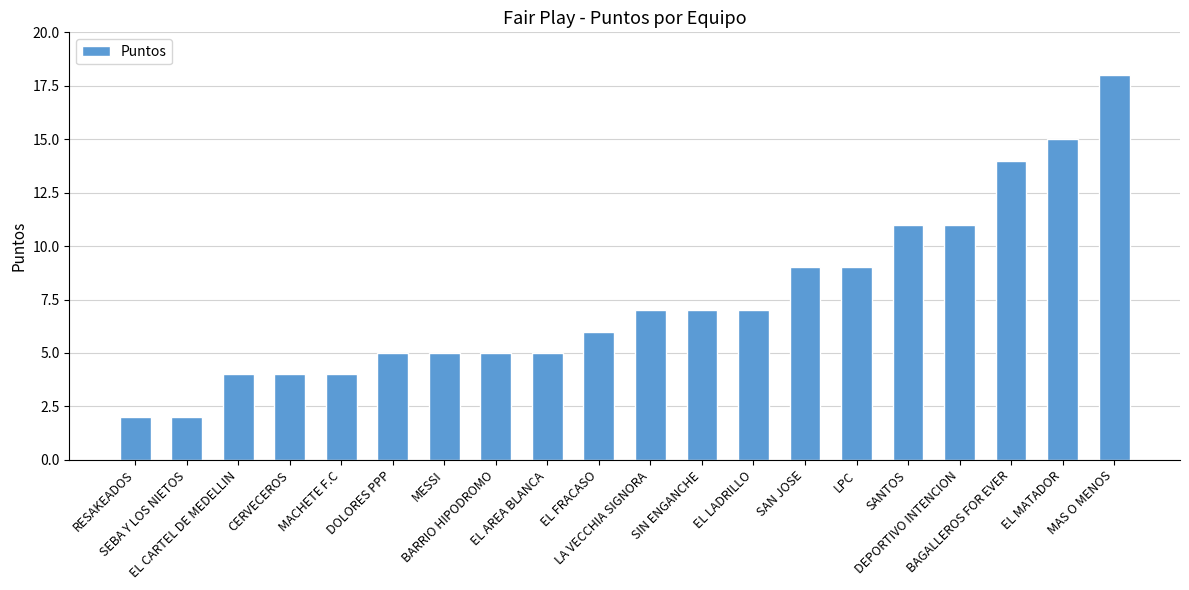

What is the label of the 9th bar from the right?

SIN ENGANCHE